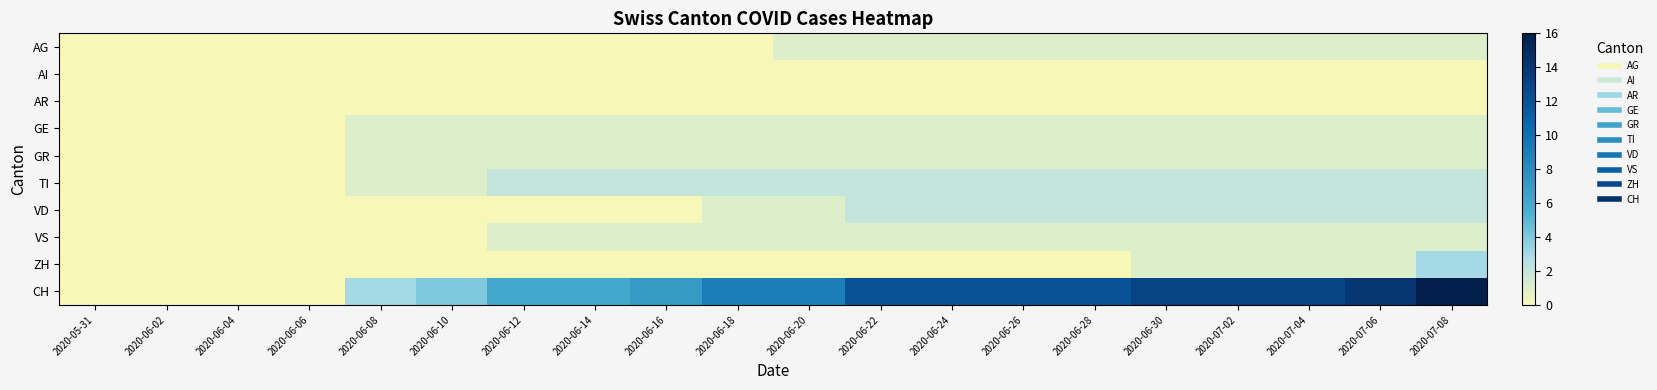

Which has a higher value, 2020-06-12 or 2020-06-22?

2020-06-22